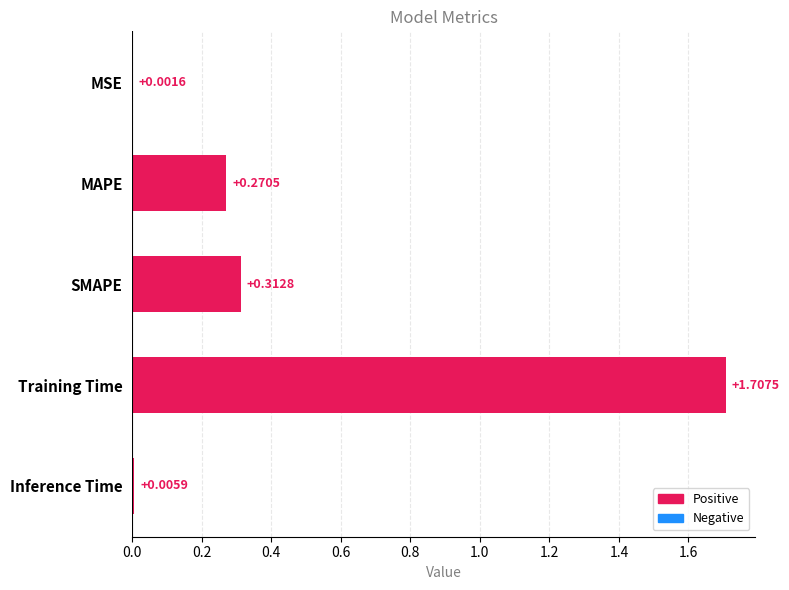

What is the sum of all values?

2.3